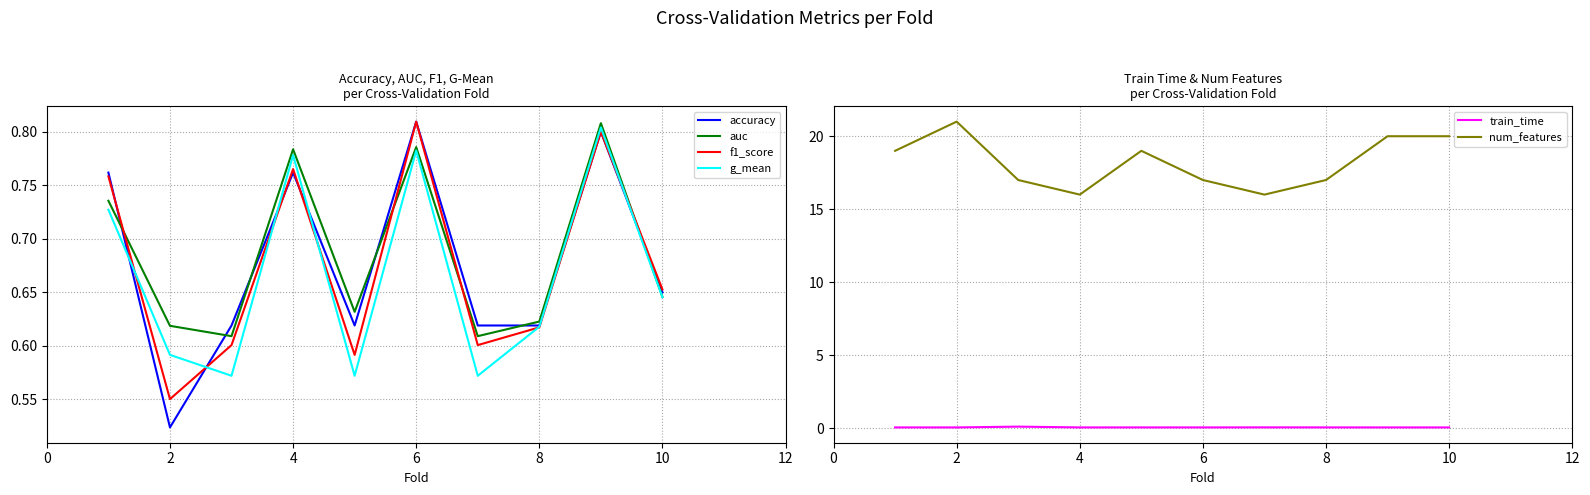

How many interior local peaks does the train_time series have?

3